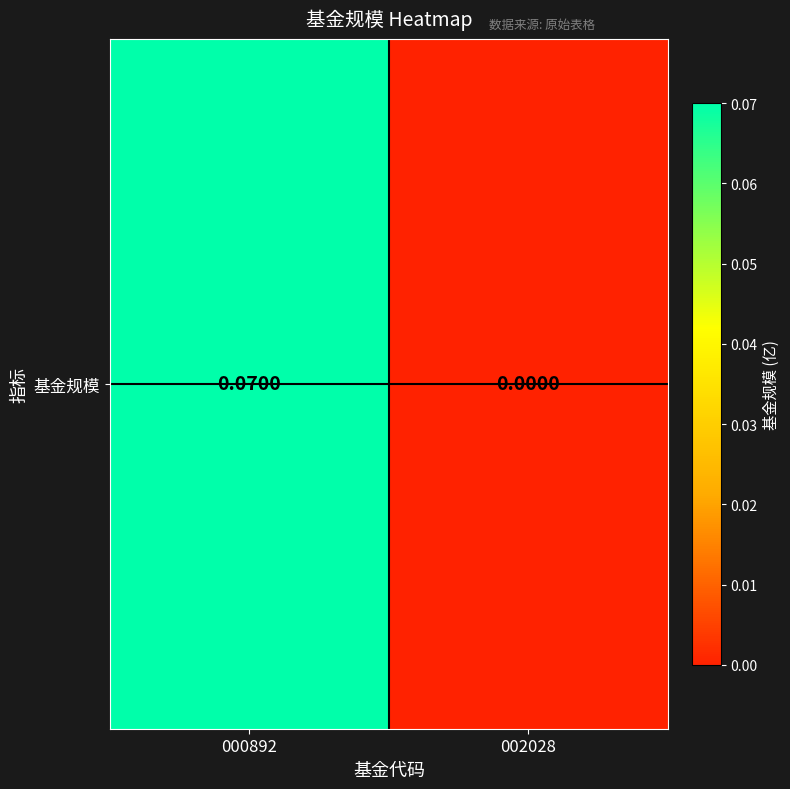

What is the difference between the maximum and minimum values?

0.1